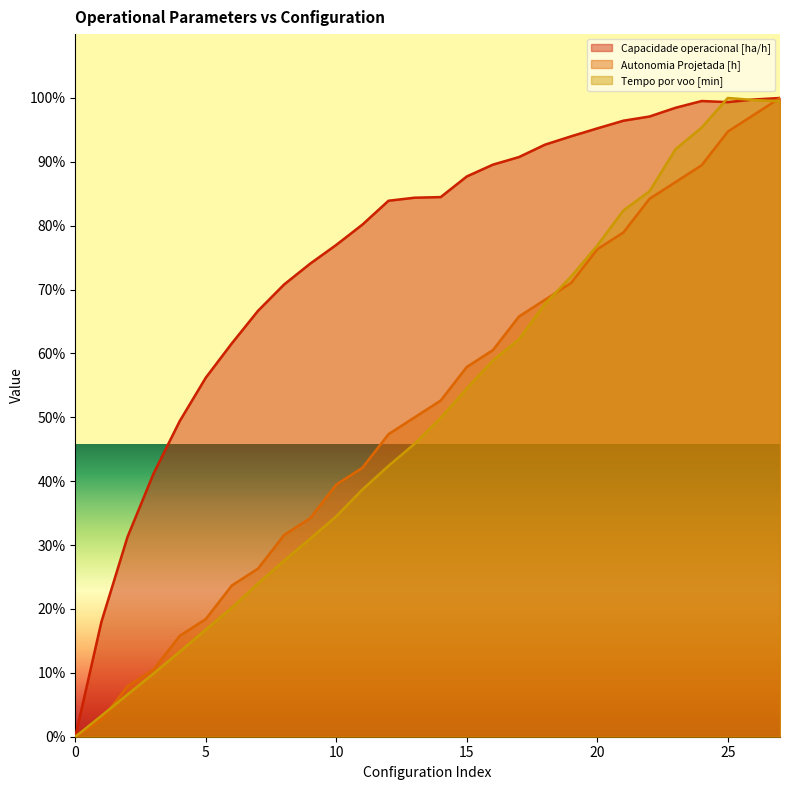

What is the approximate value of Capacidade operacional [ha/h] at 5?

56.2